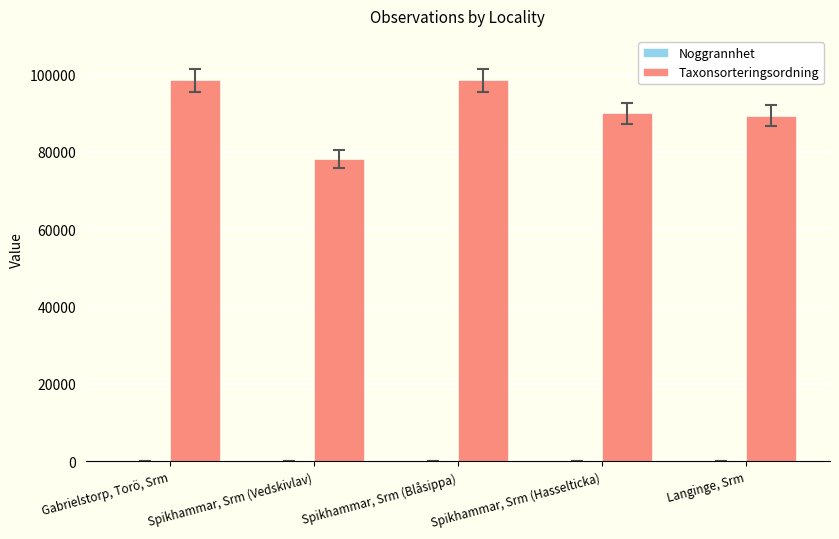

What is the highest value of the Taxonsorteringsordning series?

98520